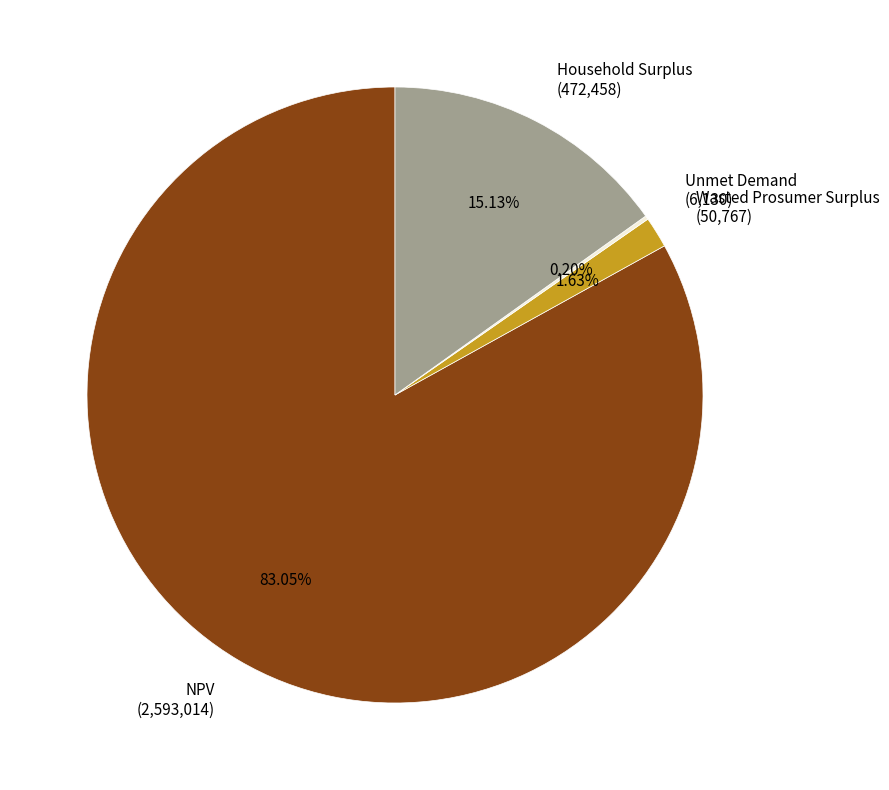

Is there a majority slice in this chart?

Yes